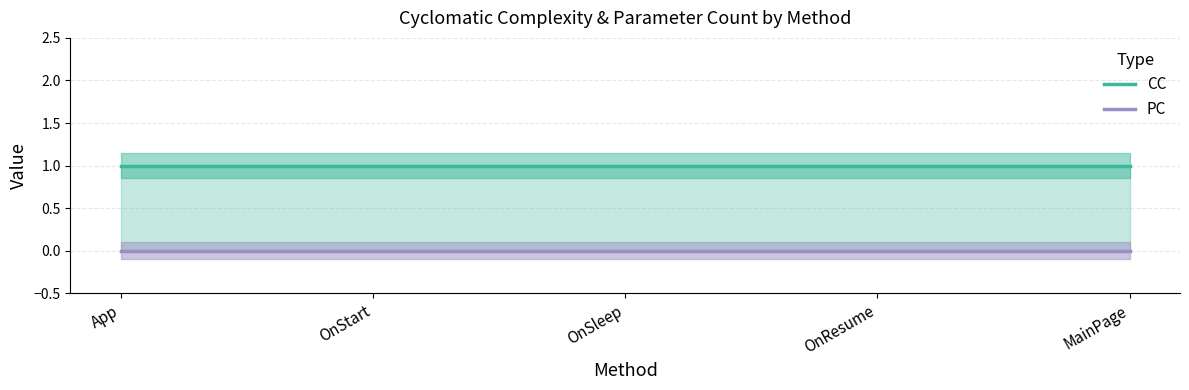

Which label corresponds to the largest value in the chart?

App